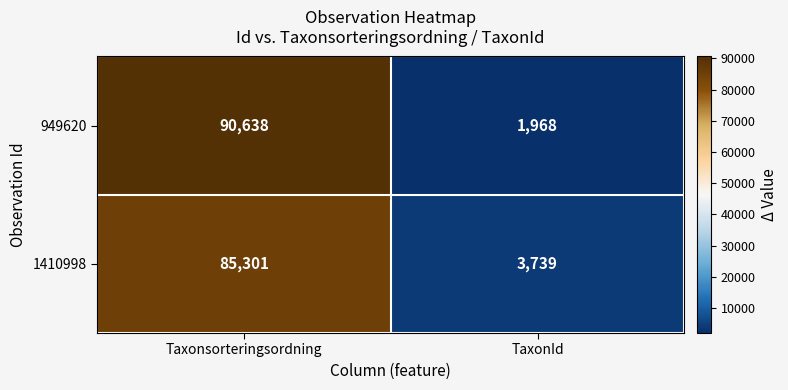

Read the 949620 value at Taxonsorteringsordning.

90638